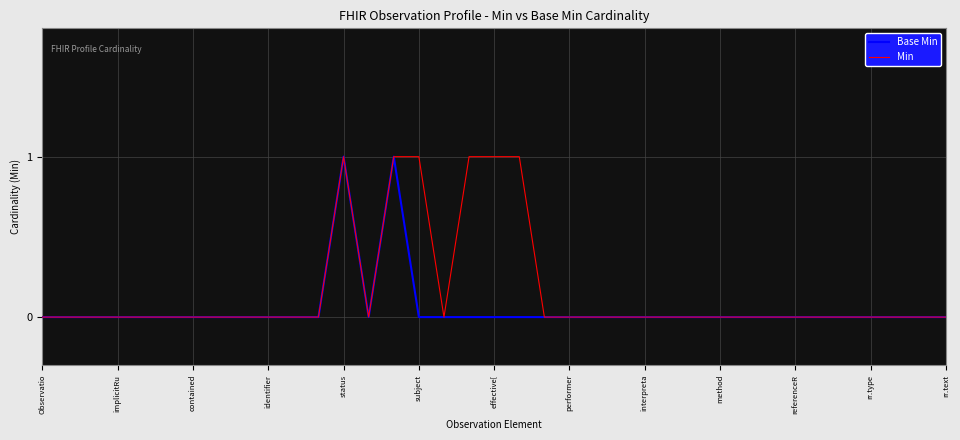

How many Base Min values are between 0 and 1?

37